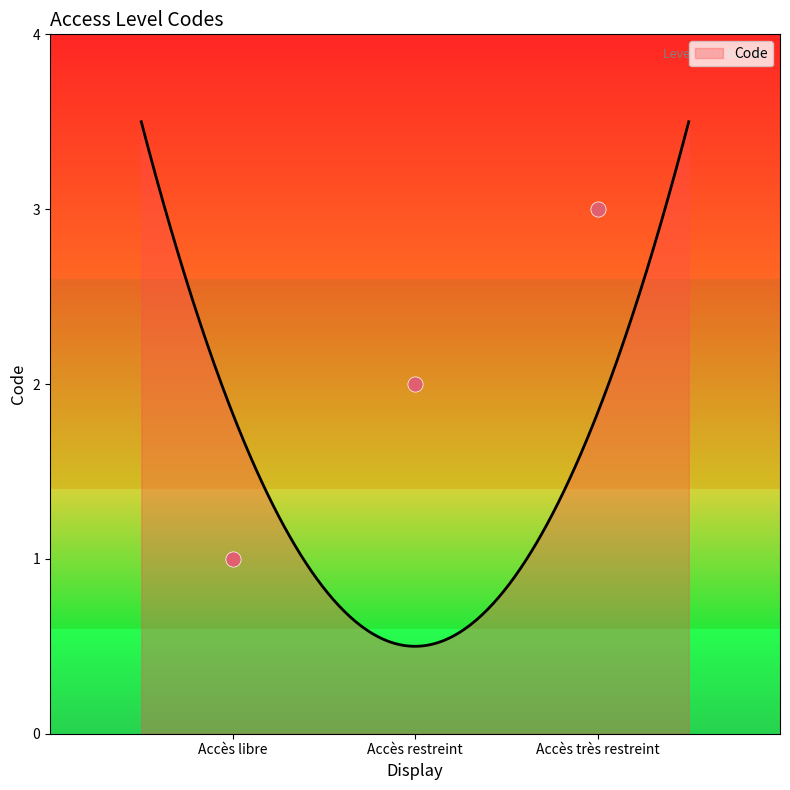

Between Accès restreint and Accès libre, which is larger?

Accès restreint